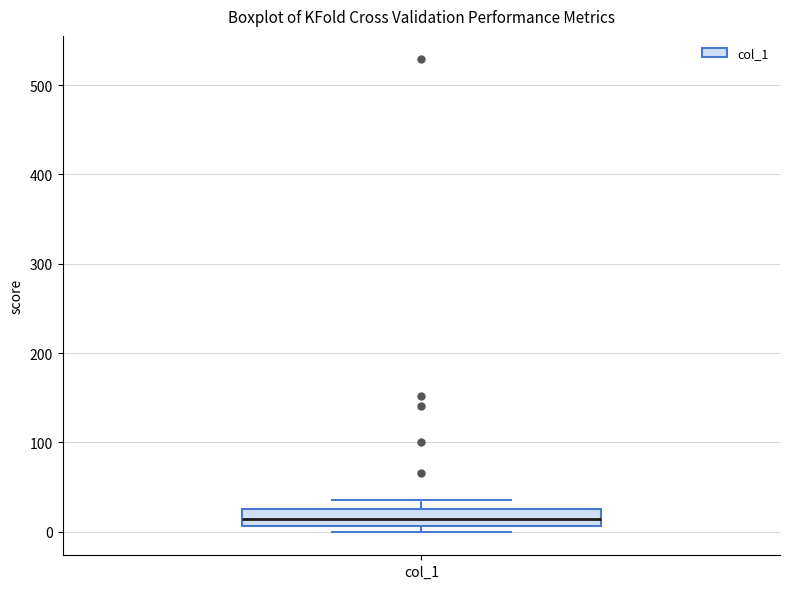

Read this box plot against the y-axis: the position of the median line, the range covered by the box, and the ends of both whiskers. The values are not printed on the chart, so give them approximately, as read against the axis.

median 10 (inside the box), box 10 to 30, whiskers 0 to 40